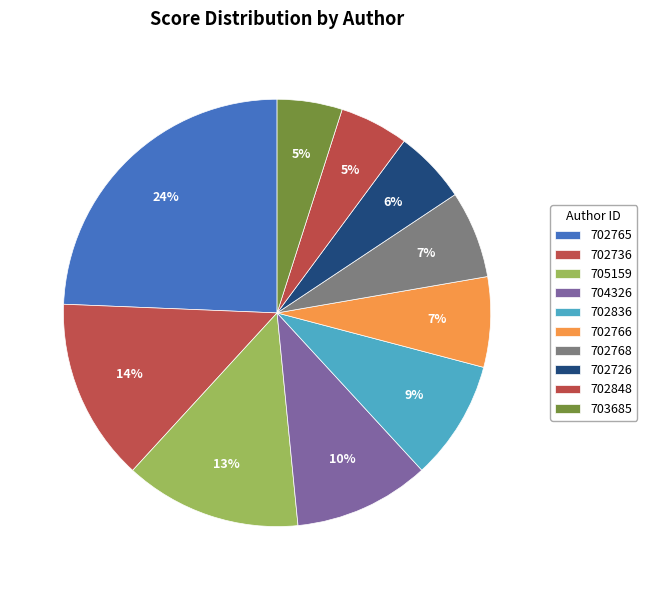

Is there a majority slice in this chart?

No